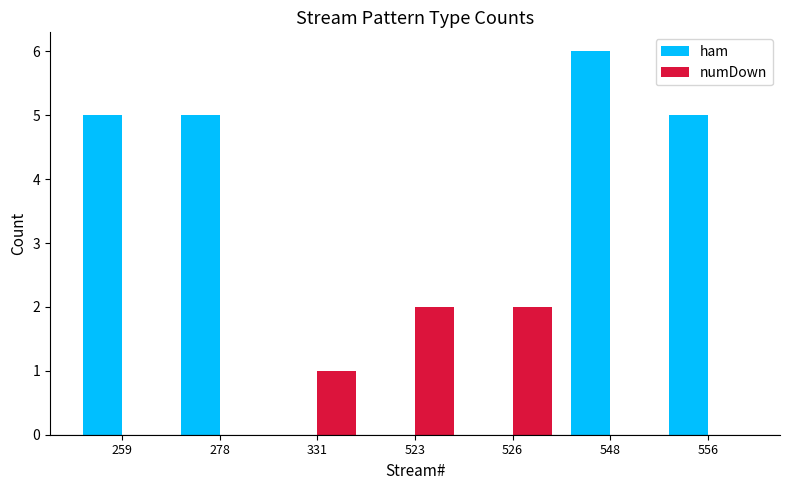

The value of ham at 548 is 6. True or false?

True